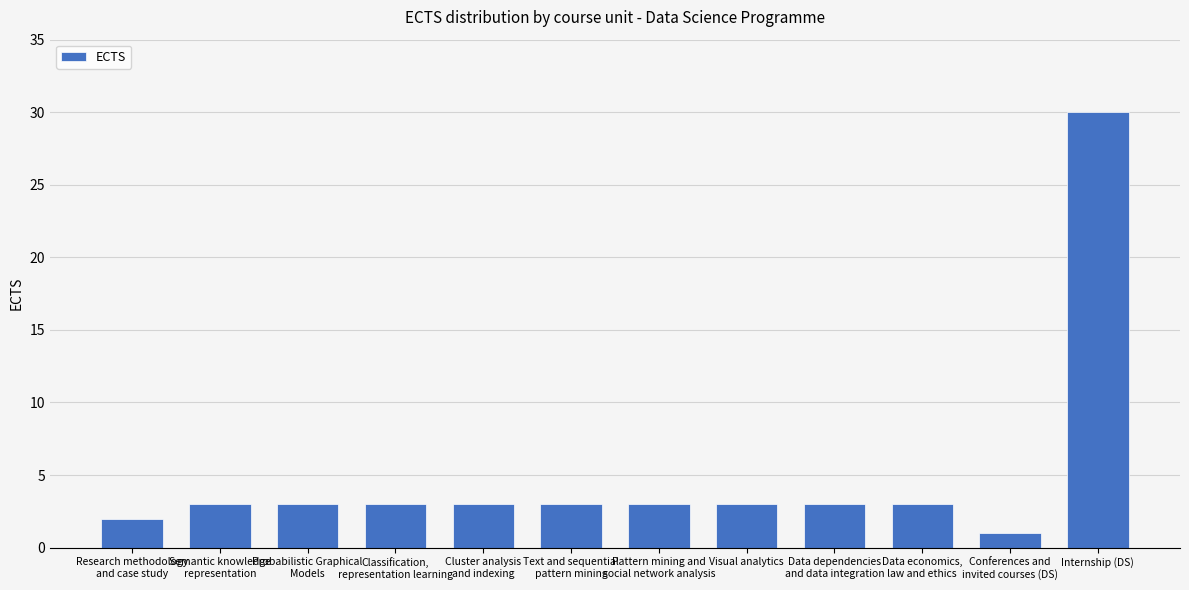

Reading left to right, transcribe all the data shown in this chart.

Research methodology
and case study=2	Semantic knowledge
representation=3	Probabilistic Graphical
Models=3	Classification,
representation learning=3	Cluster analysis
and indexing=3	Text and sequential
pattern mining=3	Pattern mining and
social network analysis=3	Visual analytics=3	Data dependencies
and data integration=3	Data economics,
law and ethics=3	Conferences and
invited courses (DS)=1	Internship (DS)=30